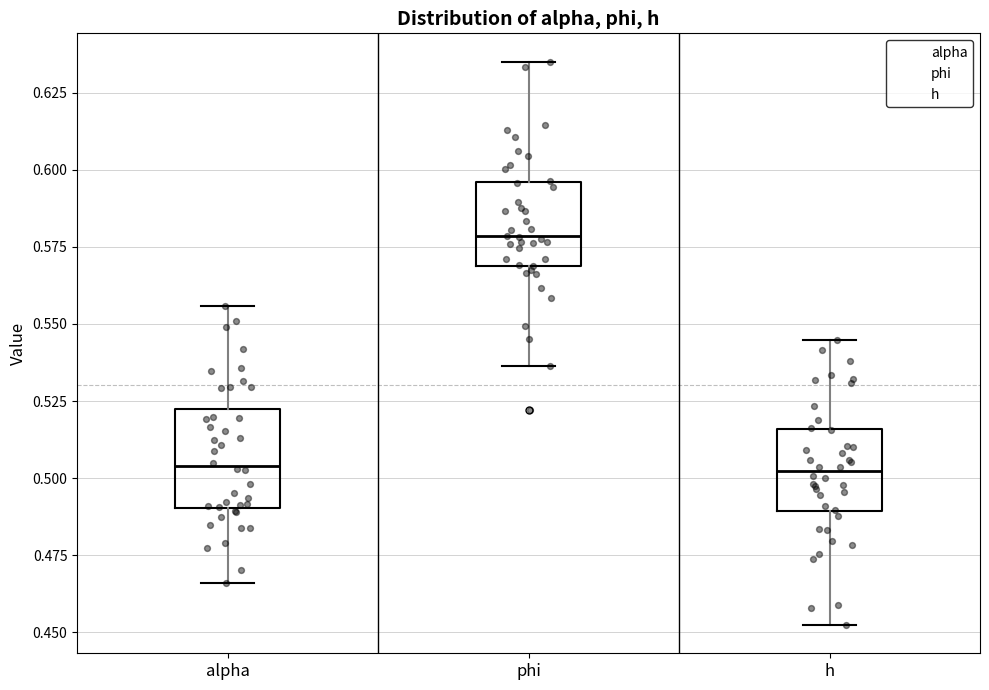

Reading left to right, read every box against the y-axis: the position of its median line, the range the box covers, and the ends of its whiskers. The values are not printed on the chart, so give them approximately, as read against the axis.

alpha: median 0.505, box 0.490 to 0.520, whiskers 0.465 to 0.555
phi: median 0.580, box 0.570 to 0.595, whiskers 0.535 to 0.635
h: median 0.500, box 0.490 to 0.515, whiskers 0.450 to 0.545